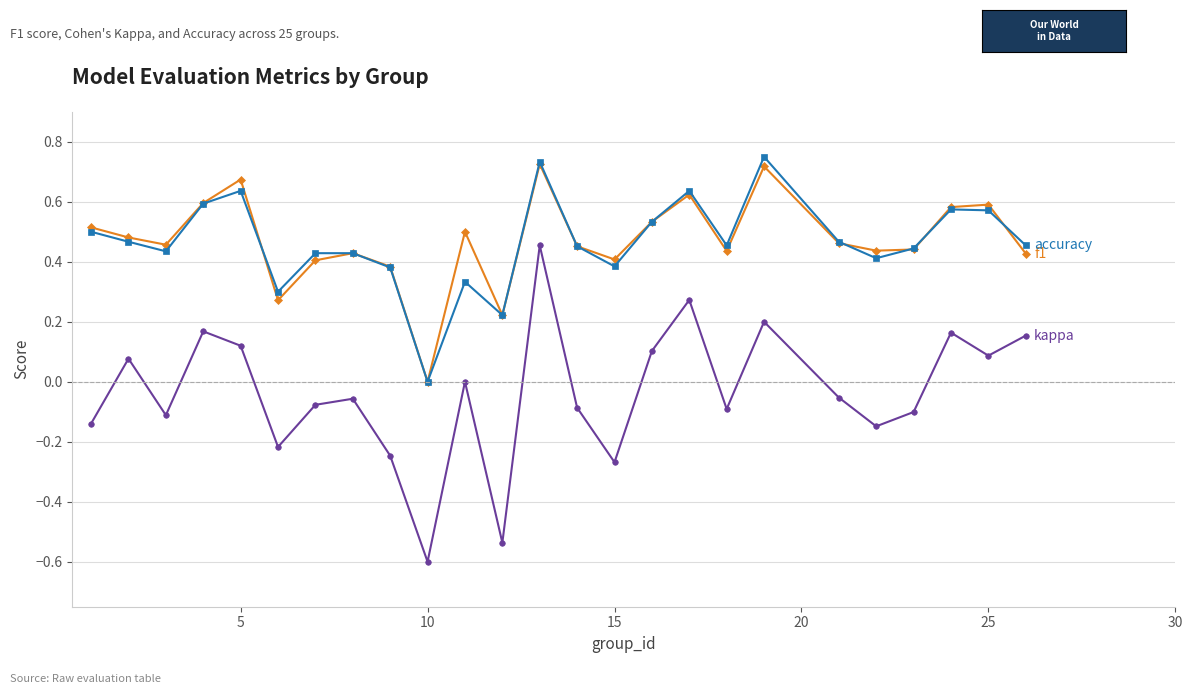

What is the minimum value shown in the chart?

-0.6